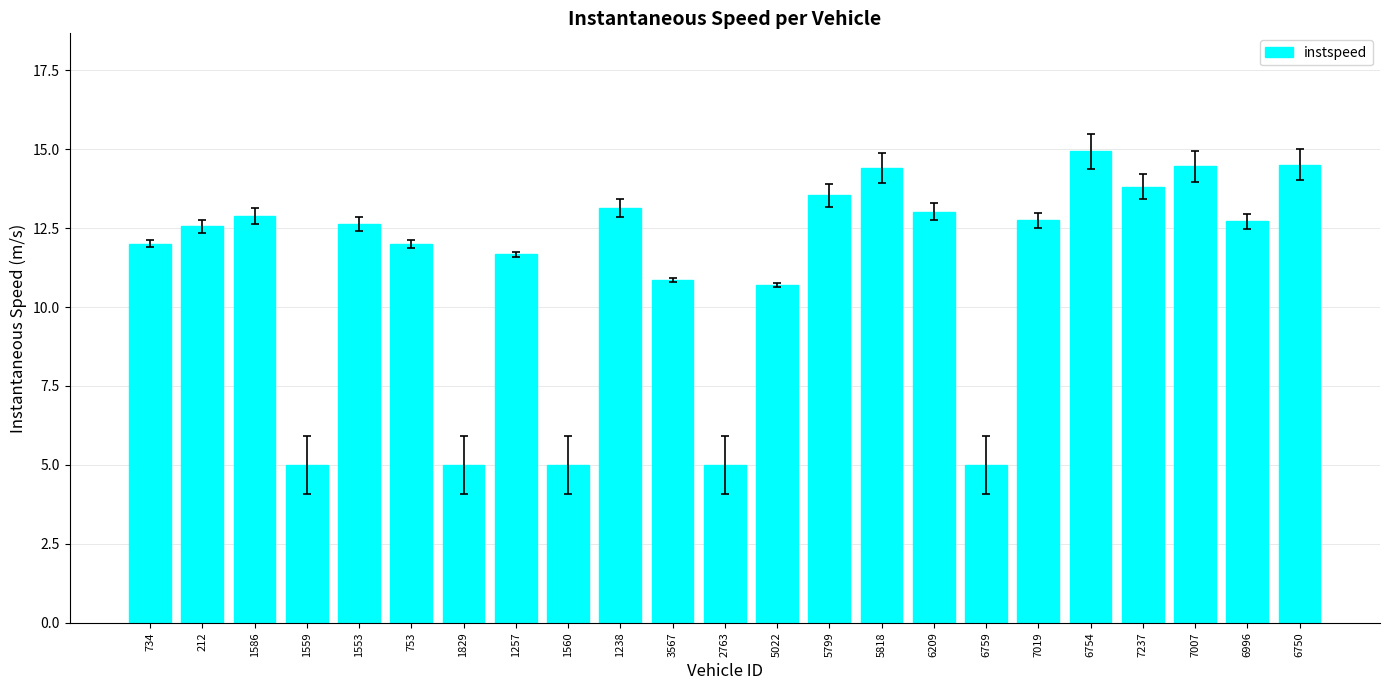

Are the bars grouped side by side (vs. stacked)?

No